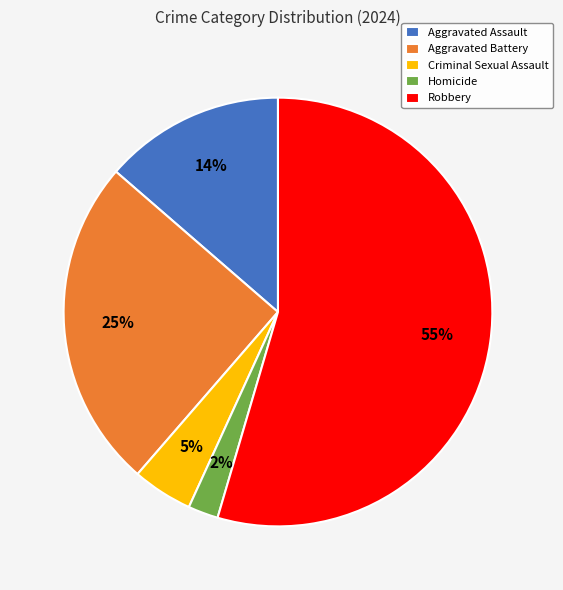

True or false: Aggravated Assault accounts for 23% of the total.

False